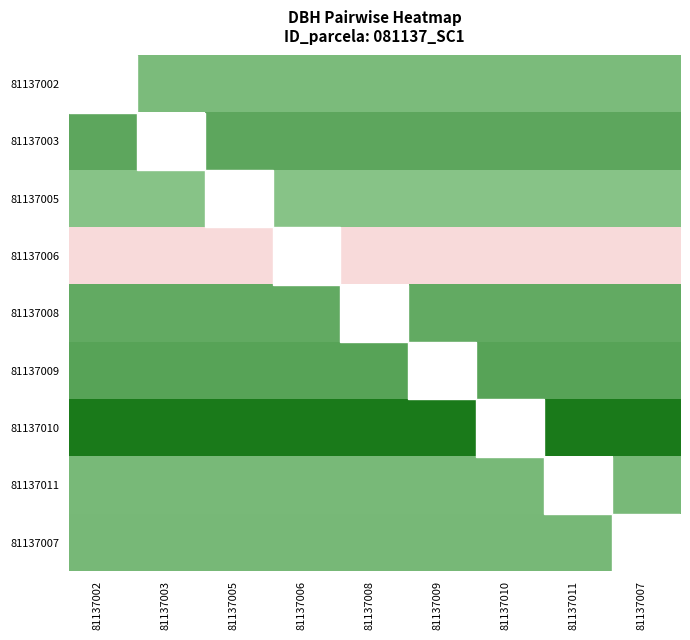

List the series in order of their peak value, lowest first.

81137006, 81137005, 81137002, 81137011, 81137007, 81137008, 81137003, 81137009, 81137010